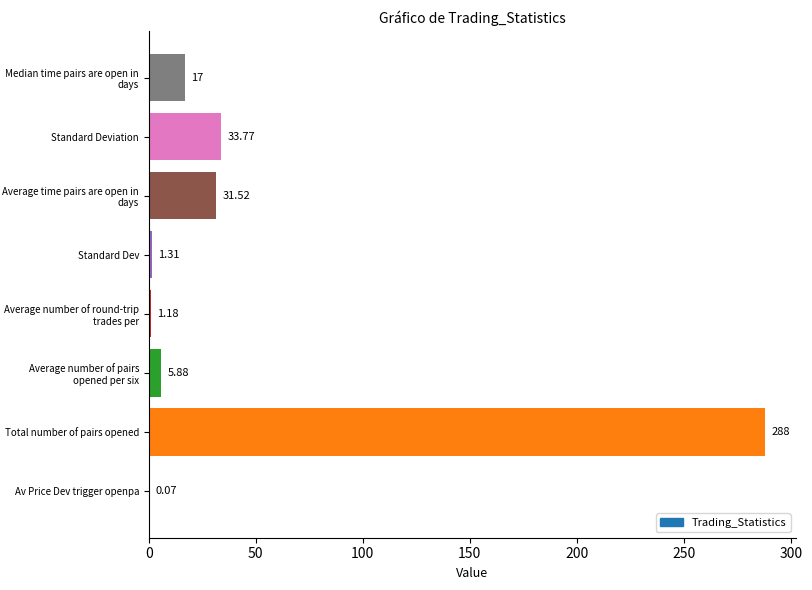

How many data points does each series have?

8